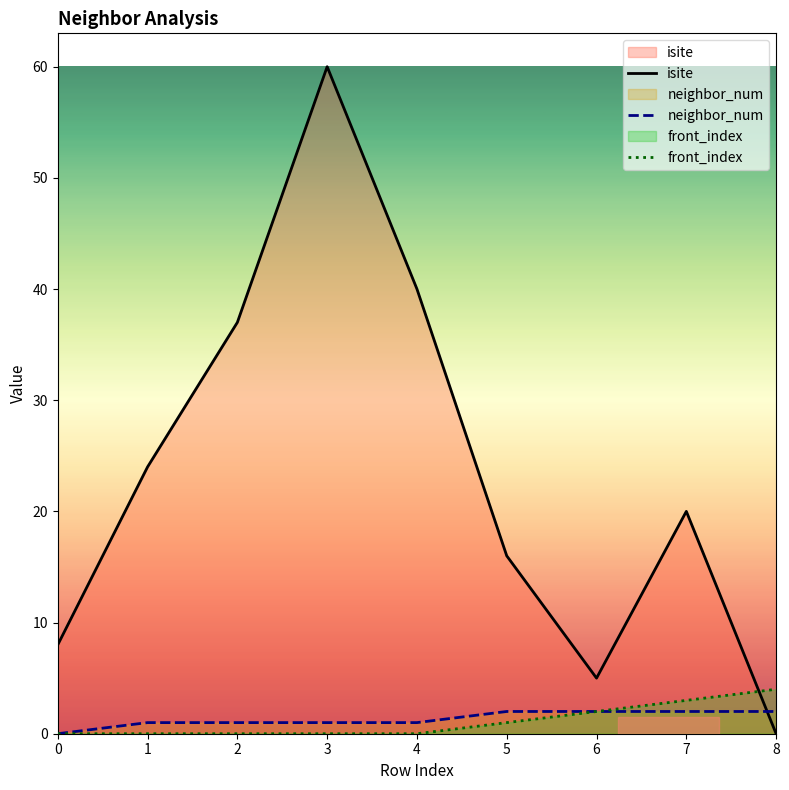

True or false: isite has more than 2 points higher than both neighbors.

False